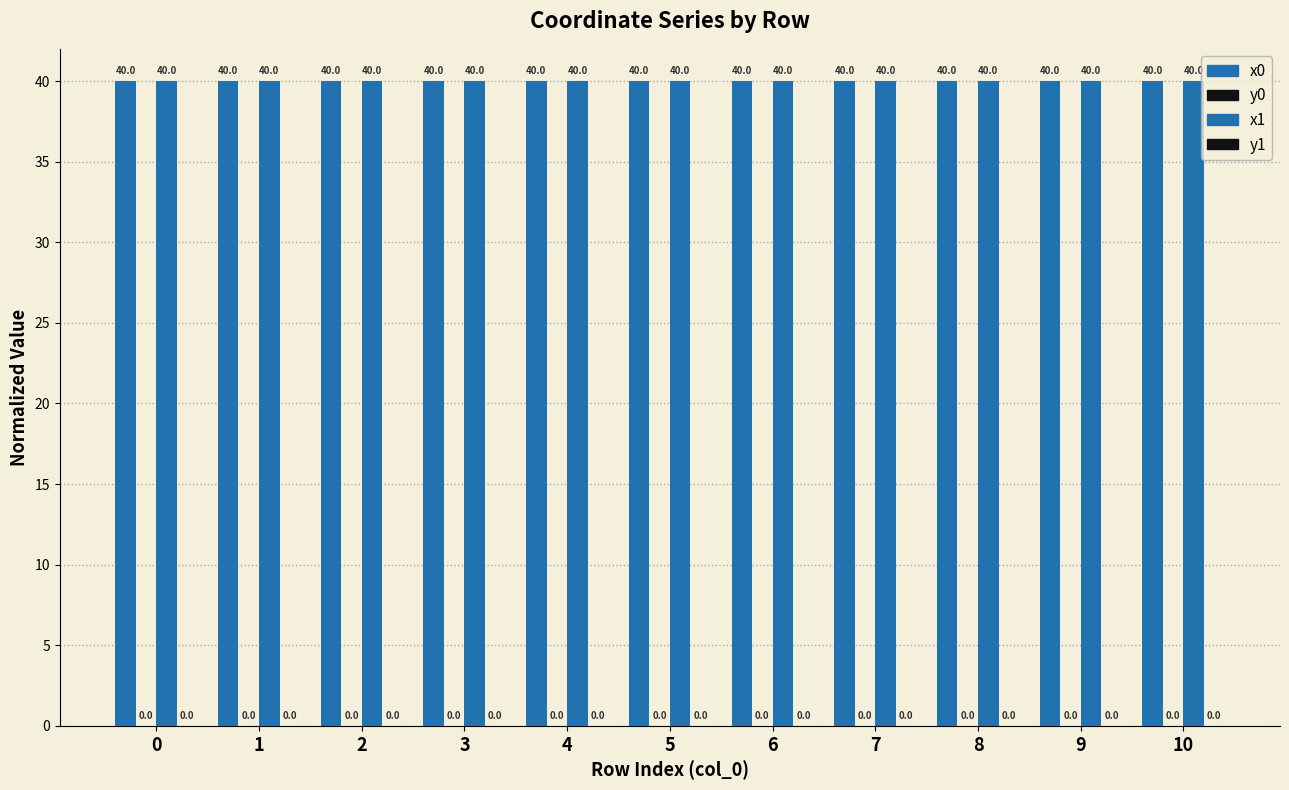

Reading right to left, what are all the values shown in this chart?

x0: 40.0	40.0	40.0	40.0	40.0	40.0	40.0	40.0	40.0	40.0	40.0
y0: 0.0	0.0	0.0	0.0	0.0	0.0	0.0	0.0	0.0	0.0	0.0
x1: 40.0	40.0	40.0	40.0	40.0	40.0	40.0	40.0	40.0	40.0	40.0
y1: 0.0	0.0	0.0	0.0	0.0	0.0	0.0	0.0	0.0	0.0	0.0